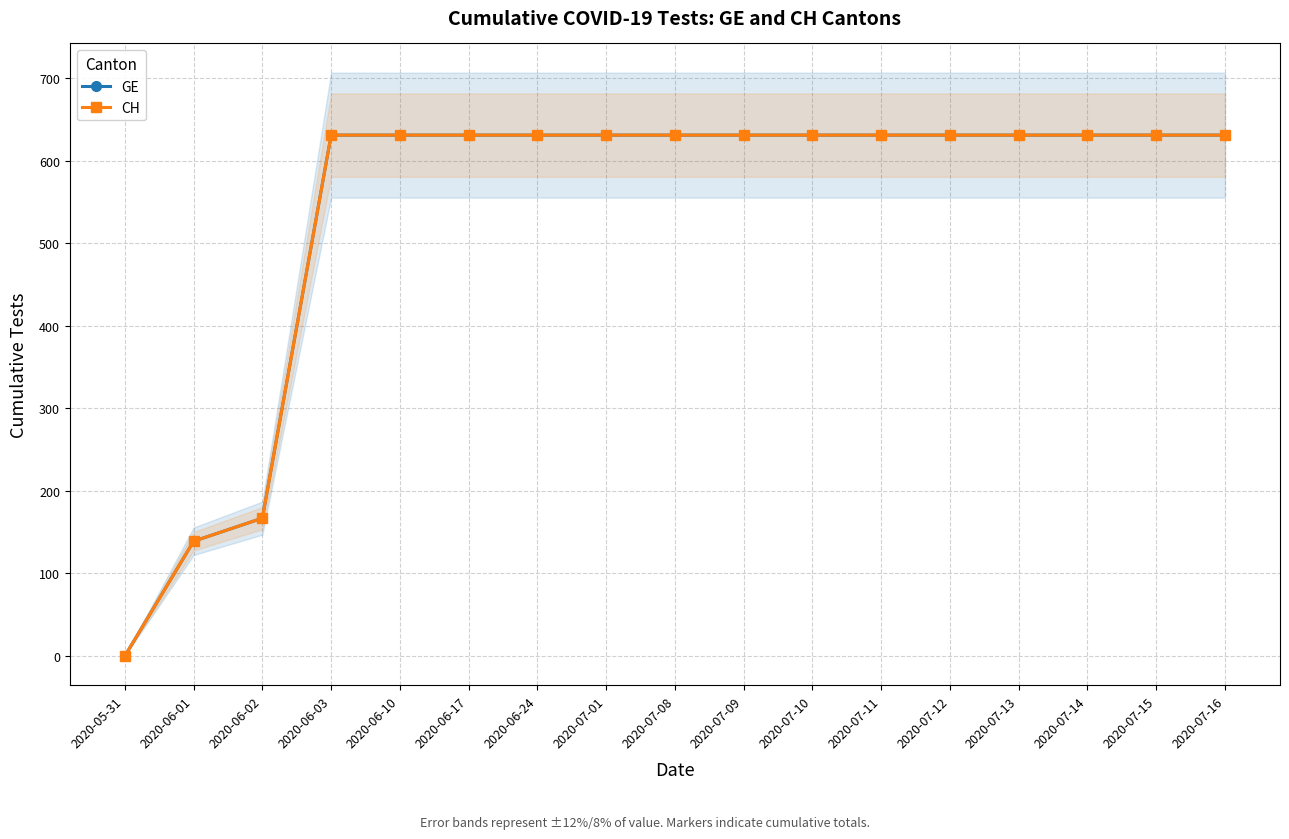

Which series changed the most between 2020-07-11 and 2020-07-13?

GE